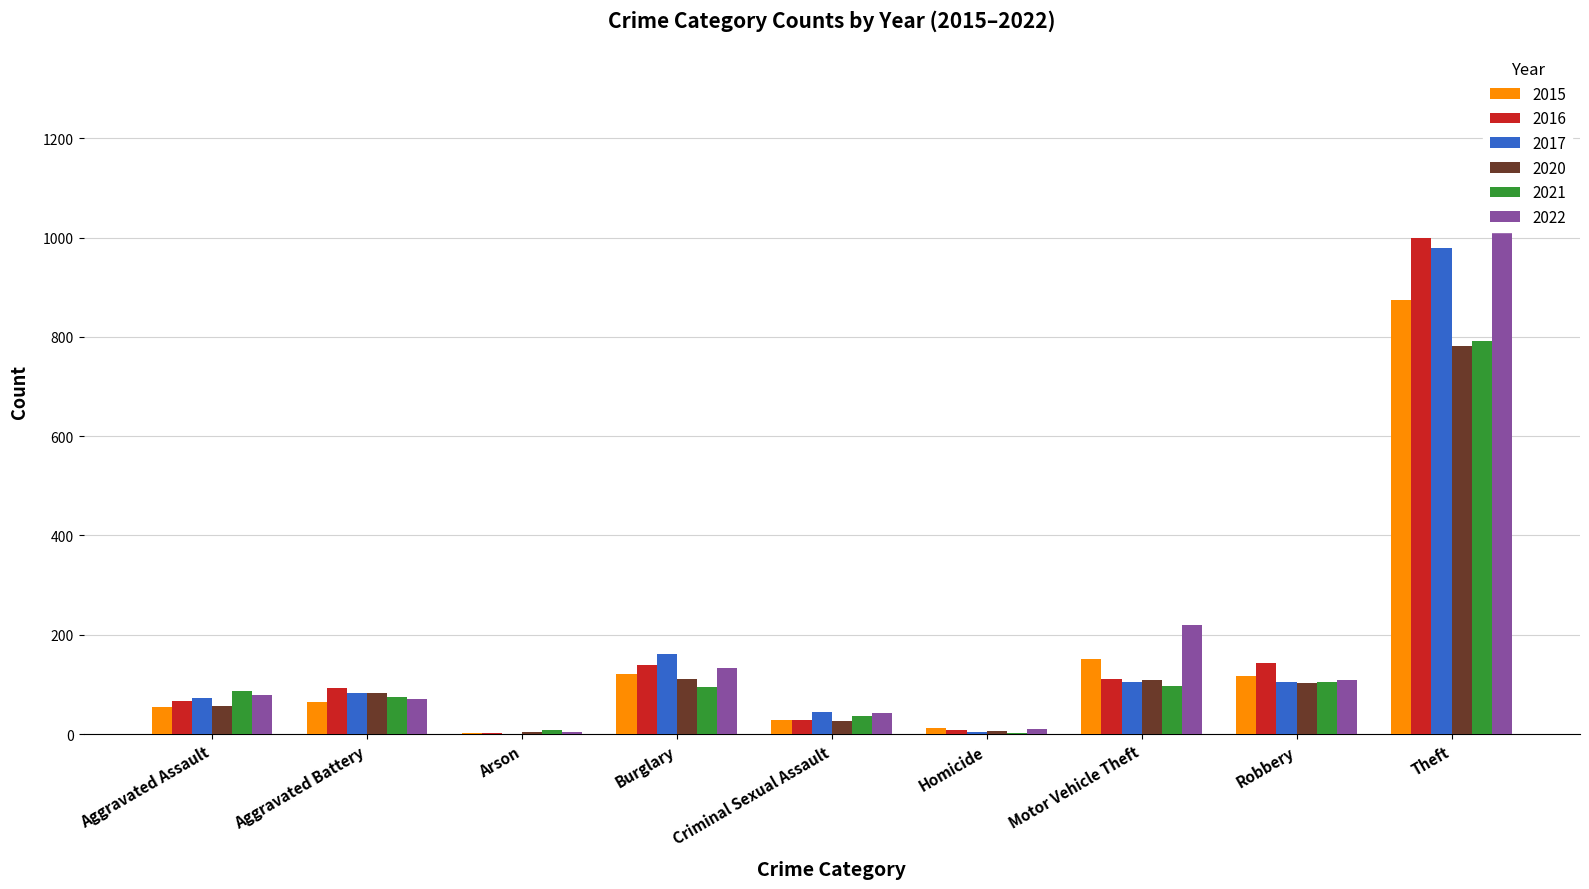

What is the difference between the maximum and minimum values in the 2017 series?

978